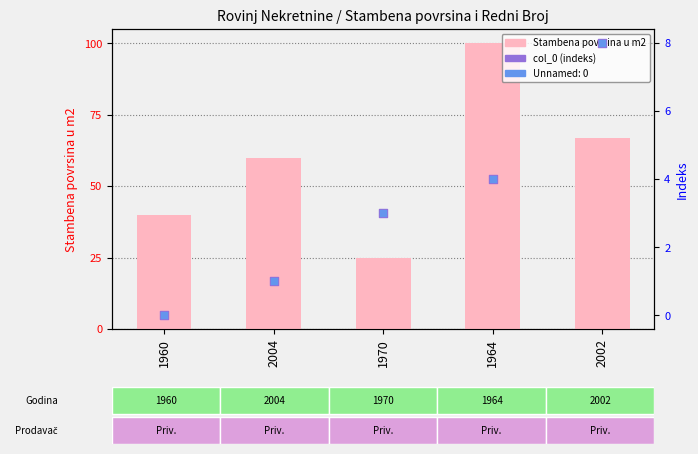

At how many categories does at least one series exceed 21?

5